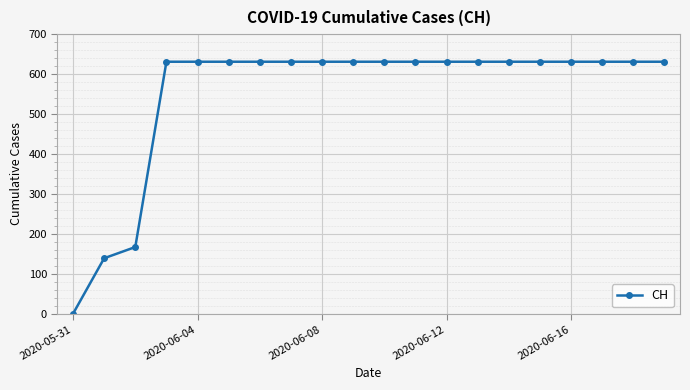

What is the value of the 13th point from the left?

631